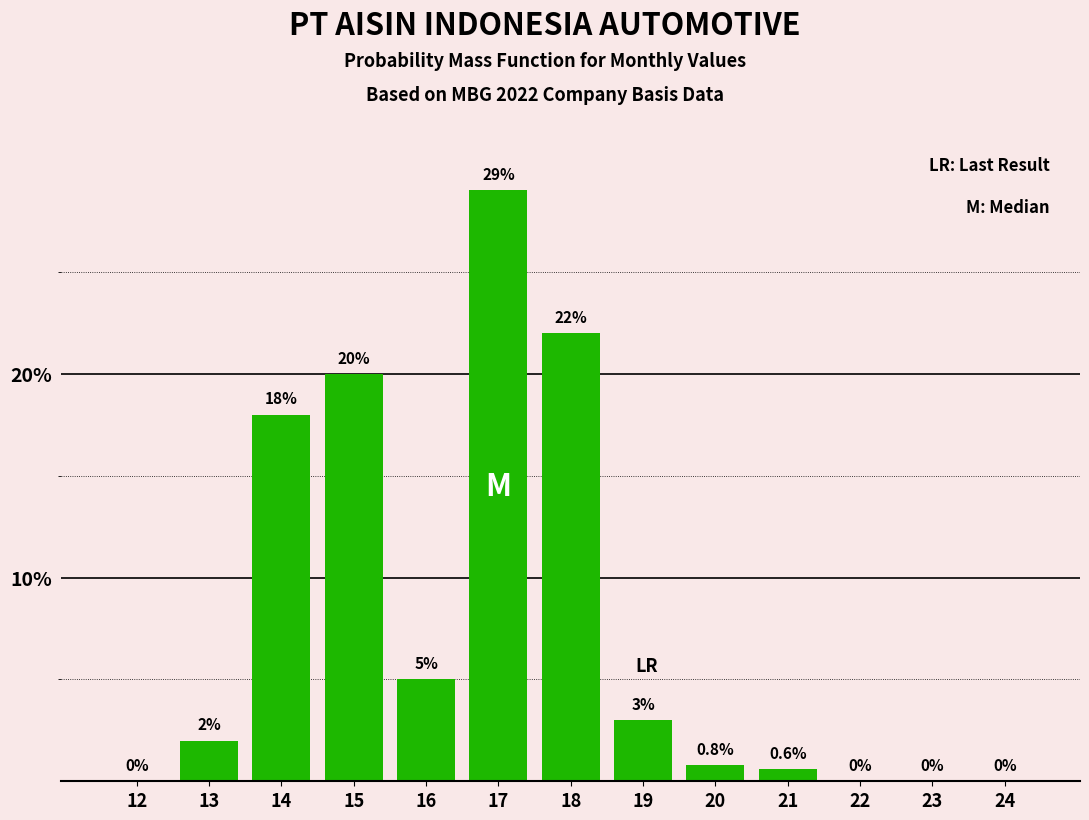

Reading right to left, list all the values displayed in this chart.

24=0.0	23=0.0	22=0.0	21=0.6	20=0.8	19=3.0	18=22.0	17=29.0	16=5.0	15=20.0	14=18.0	13=2.0	12=0.0